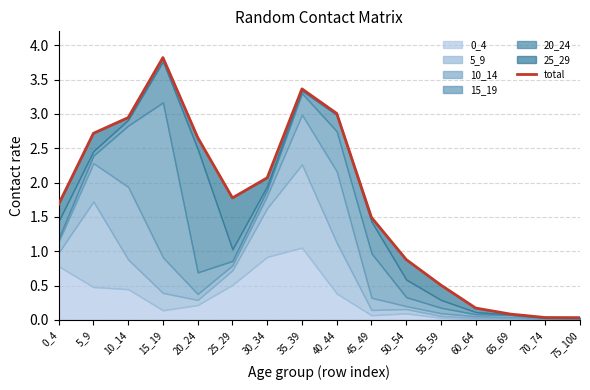

What is the sum of the values at 45_49 and 0_4?

3.2